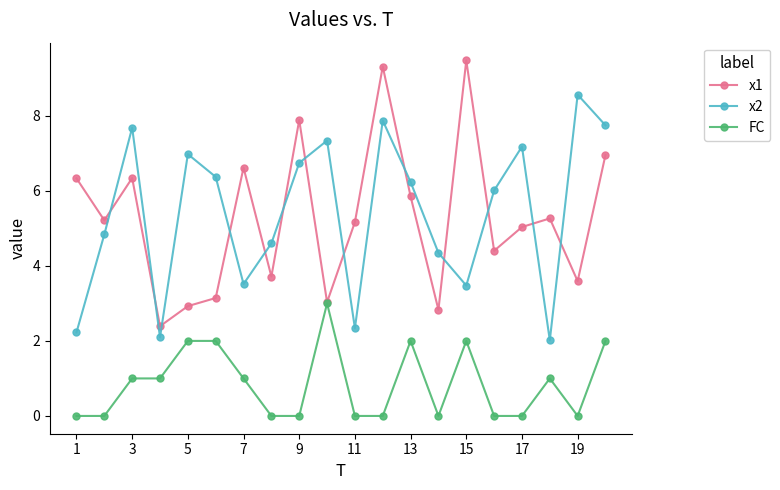

Which series has the largest total across all categories?

x2